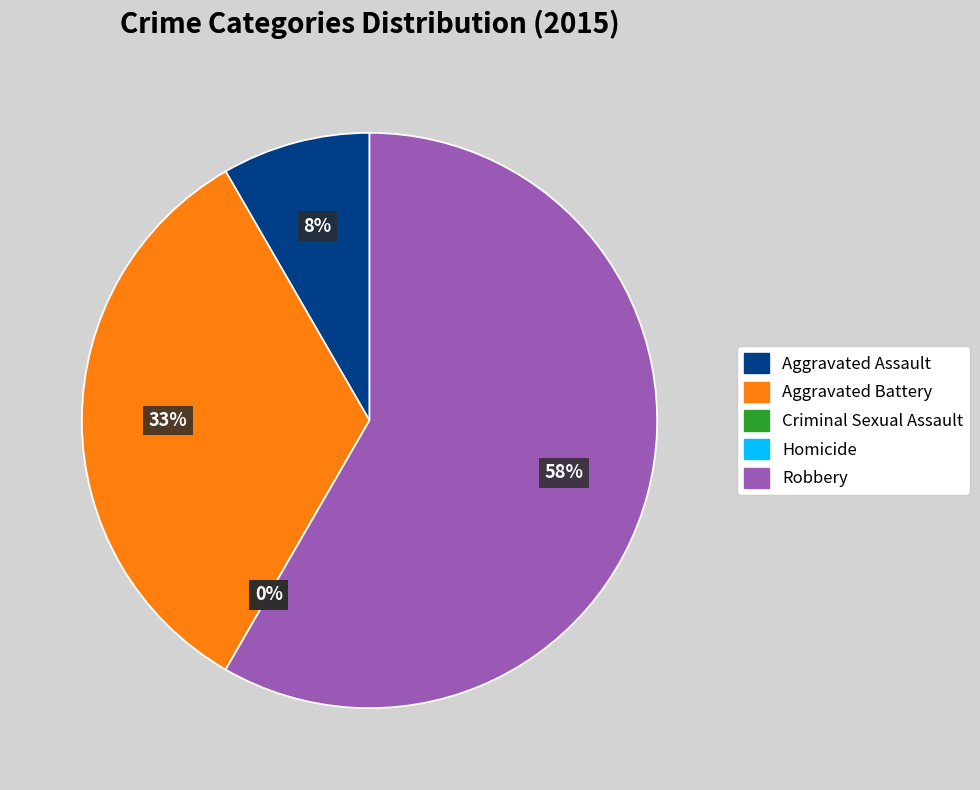

The Aggravated Assault slice represents 8% of the pie. True or false?

True